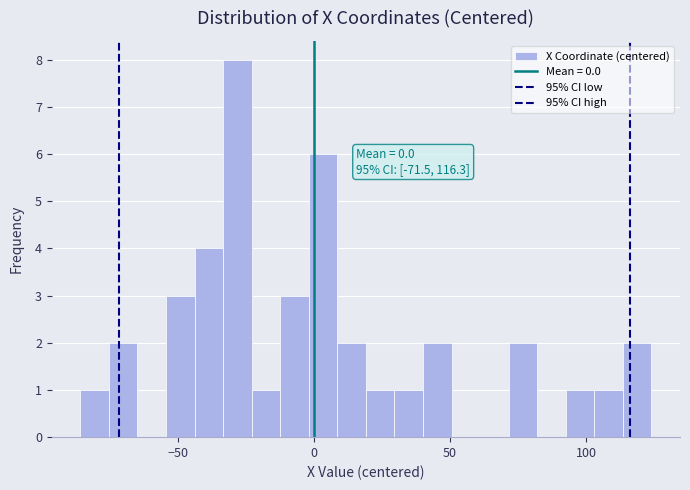

Read against the x-axis, roughly where is the centre of the tallest bar?

-30